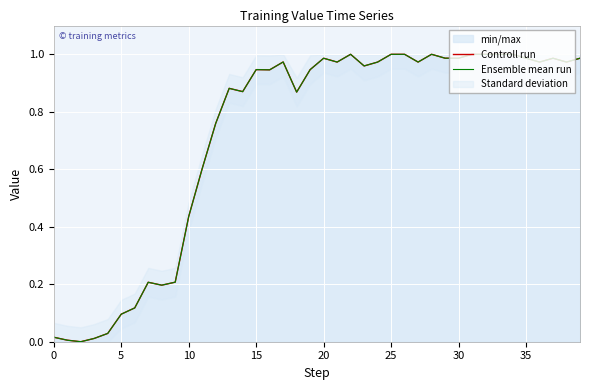

Rank the series by their maximum value, from highest to lowest.

Controll run, Ensemble mean run